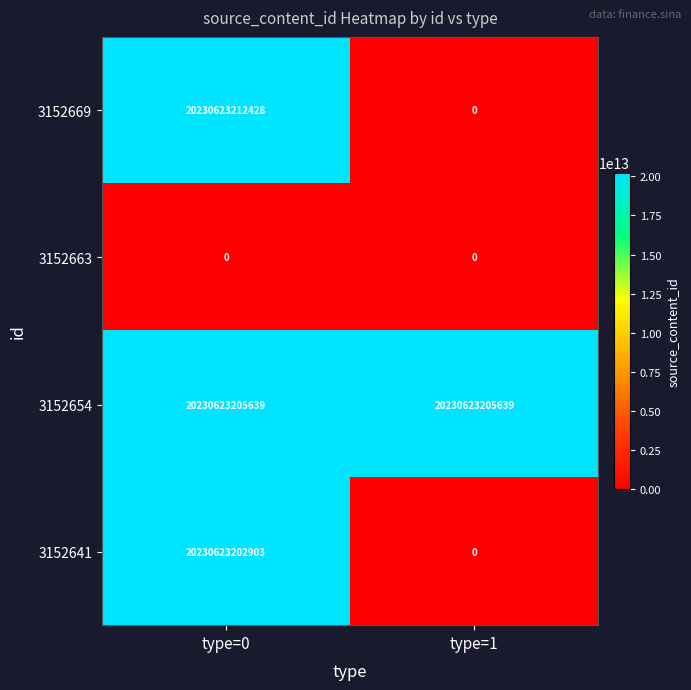

At which label does 3152641 reach its peak?

type=0